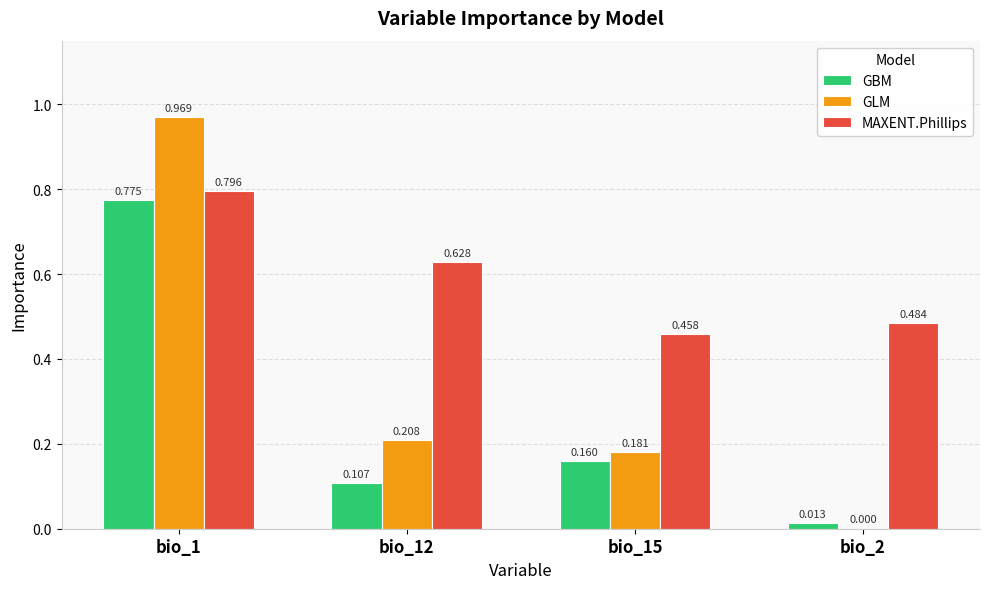

Where is GLM nearest to the value 0?

bio_2